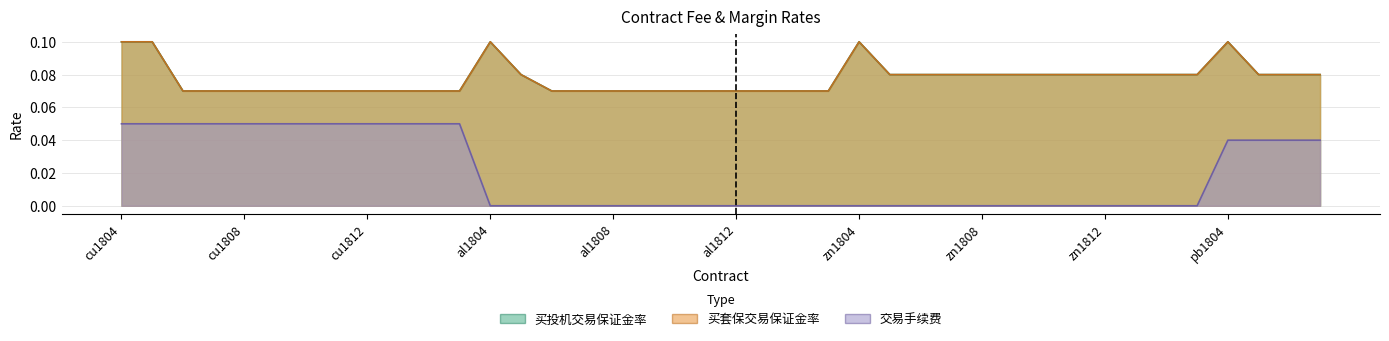

True or false: 买投机交易保证金率 and 交易手续费 cross at least once.

False